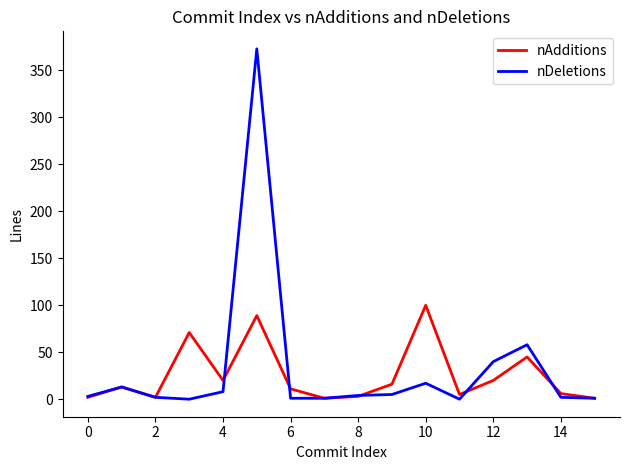

What is the highest value of the nAdditions series?

100